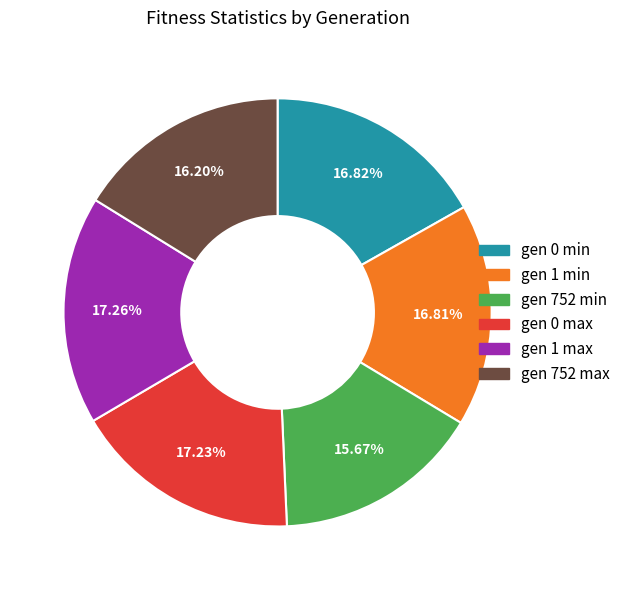

What is the ratio of the value at gen 752 min to the value at gen 1 max?

0.9